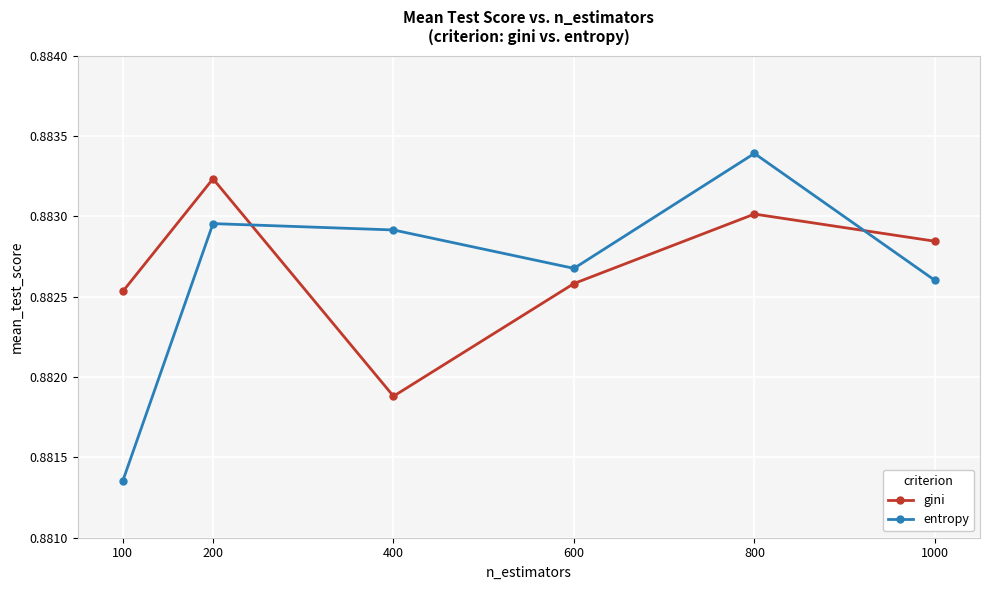

Rank the series at 800 from highest to lowest value.

entropy, gini